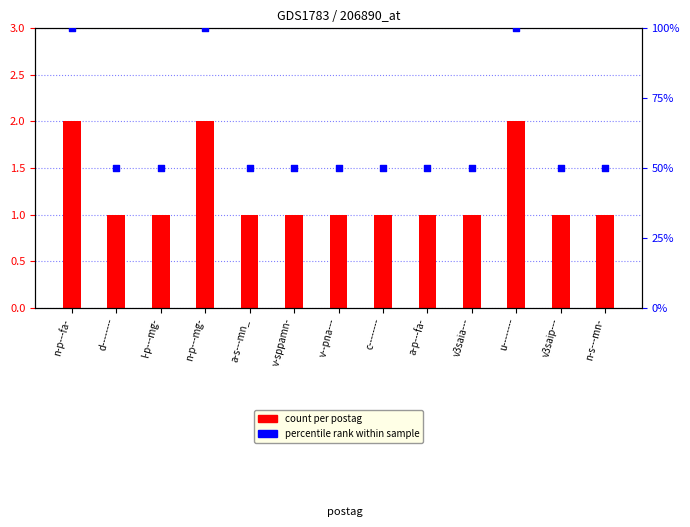

Which series reaches the maximum Y coordinate?

percentile rank within sample